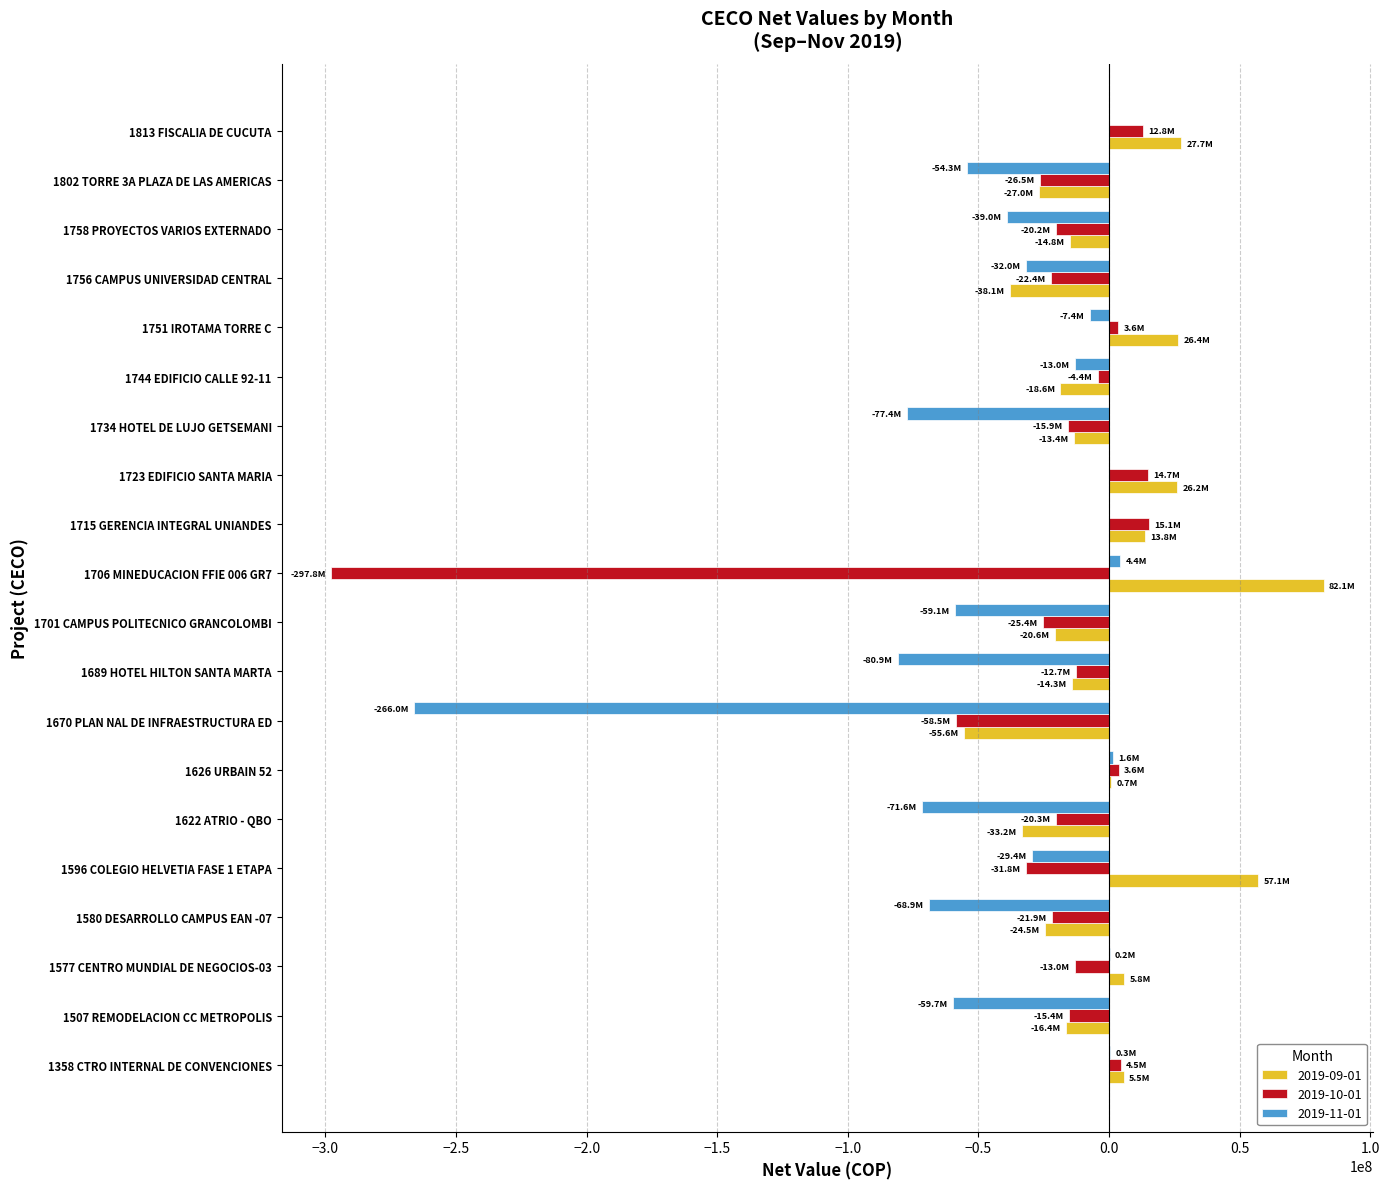

What is the maximum value shown in the chart?

82120748